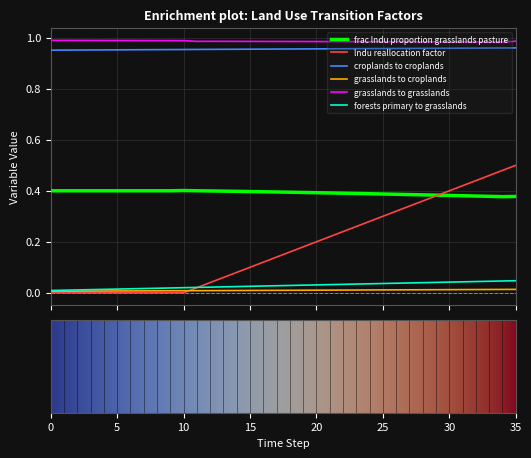

Which series has the largest range (max minus min)?

lndu reallocation factor